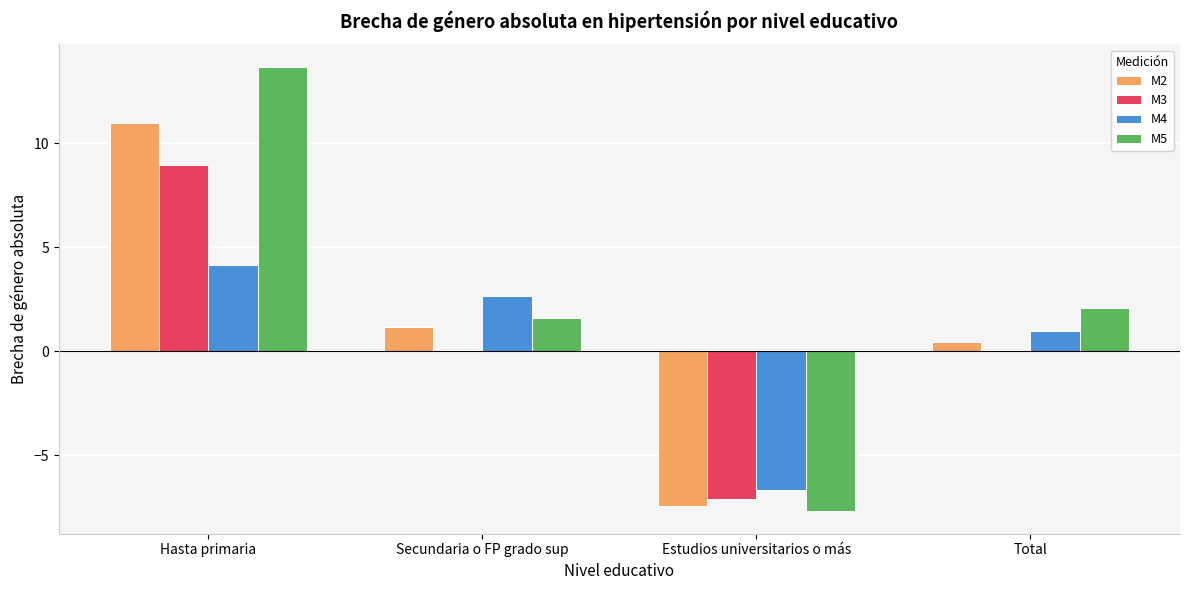

How many data points in M4 are above 2?

2